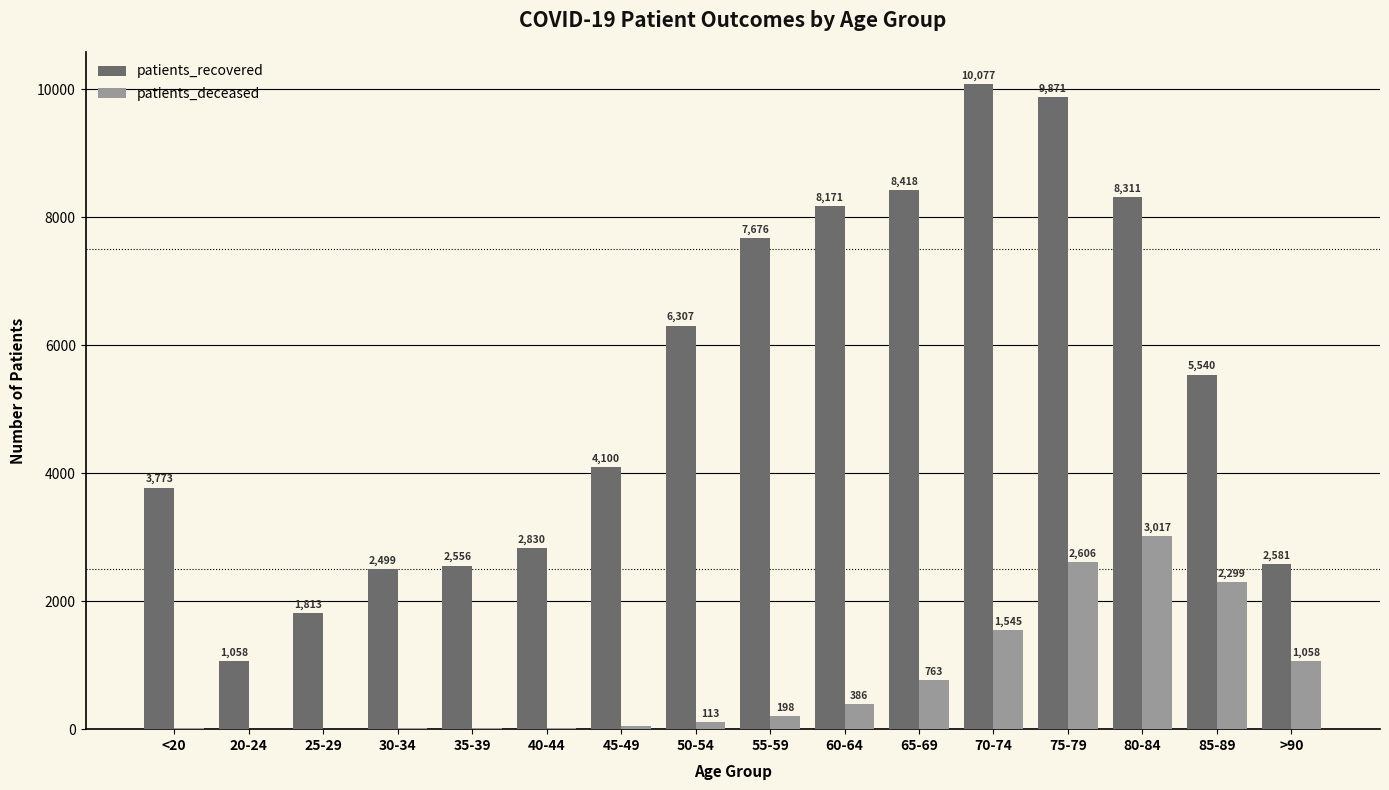

The value of patients_recovered at 80-84 is 8311. True or false?

True